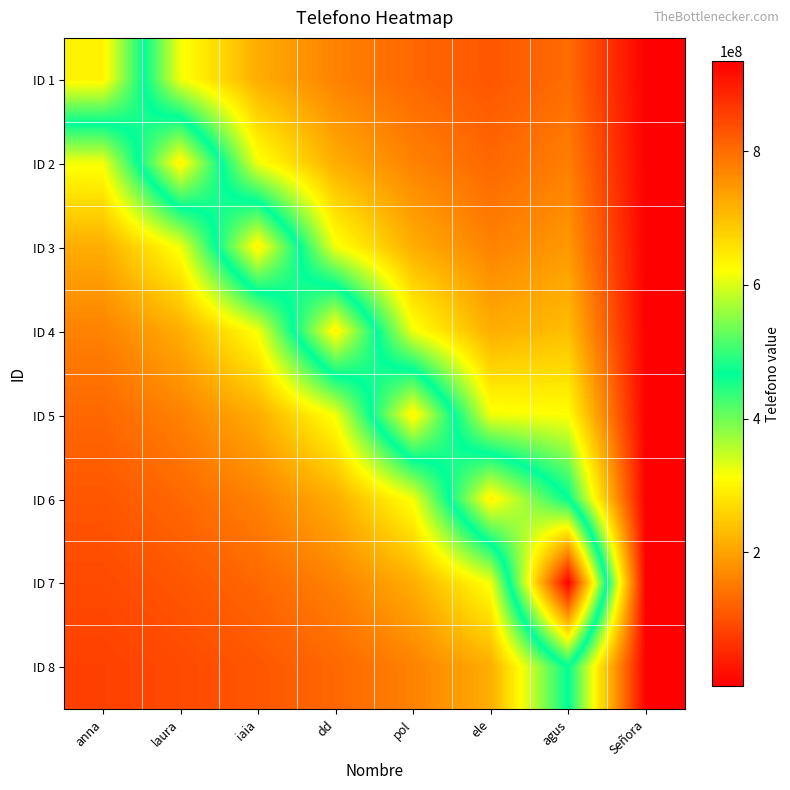

Which category has the lowest value across all series?

Señora